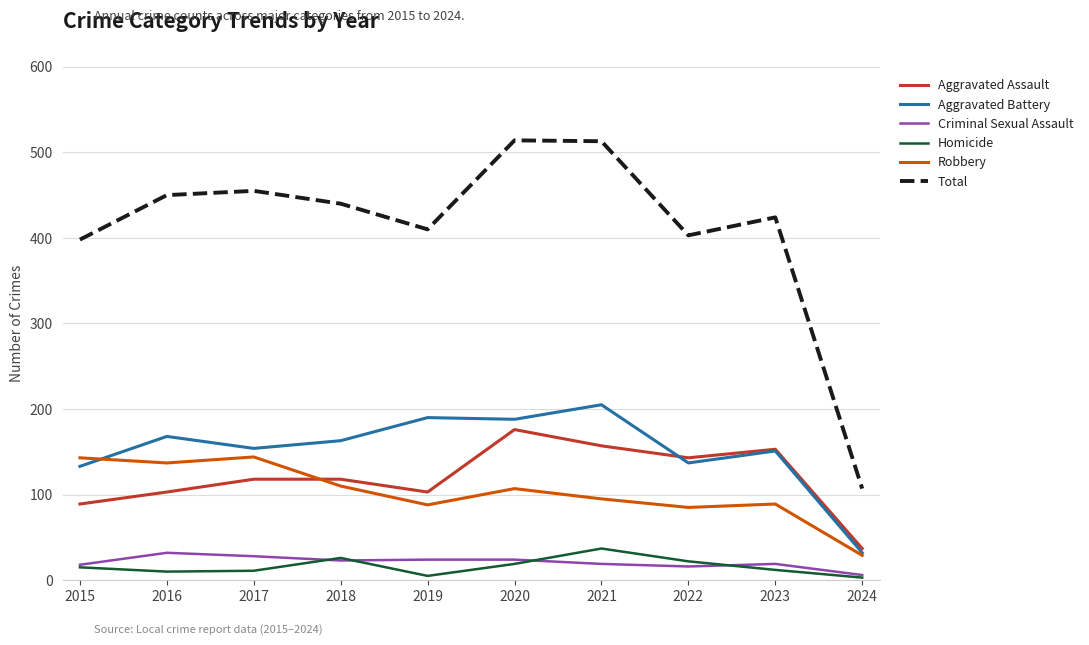

True or false: Homicide and Aggravated Assault cross at least once.

False